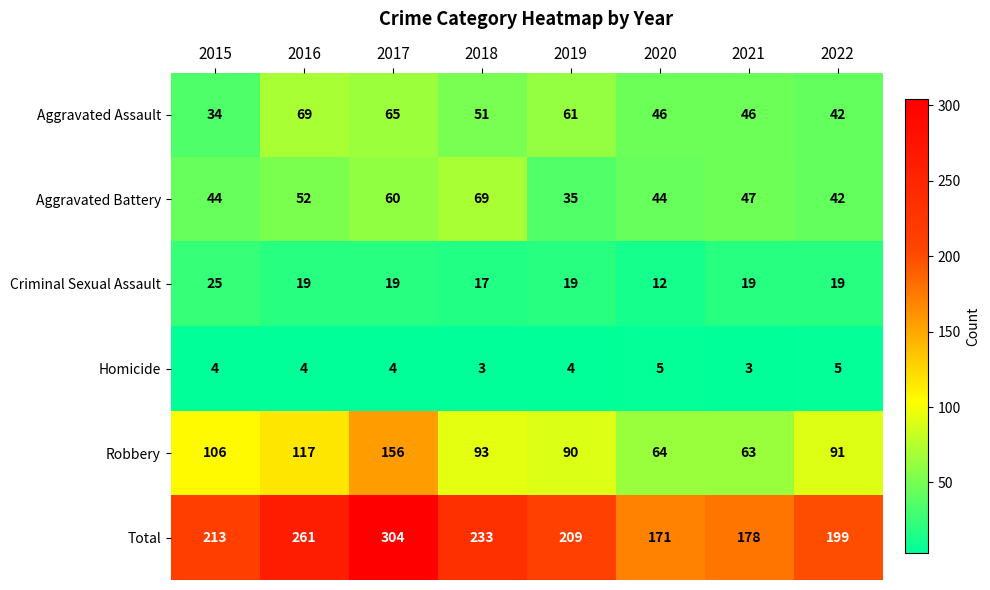

Is the value of Total at 2020 greater than the value of Homicide at 2021?

Yes